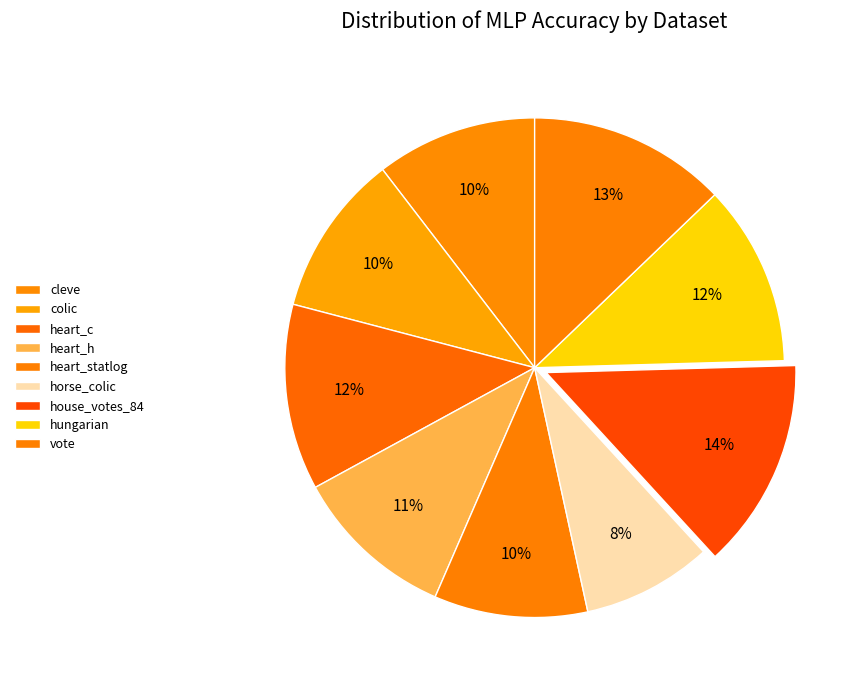

What percentage is NOT represented by house_votes_84?

86.4%